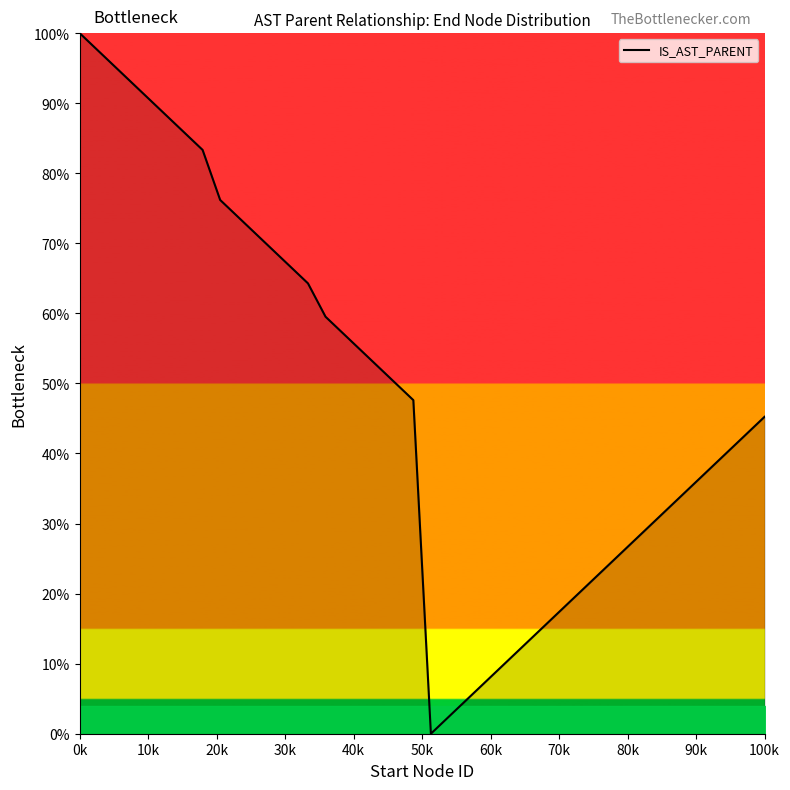

What is the greatest value displayed?

100.0